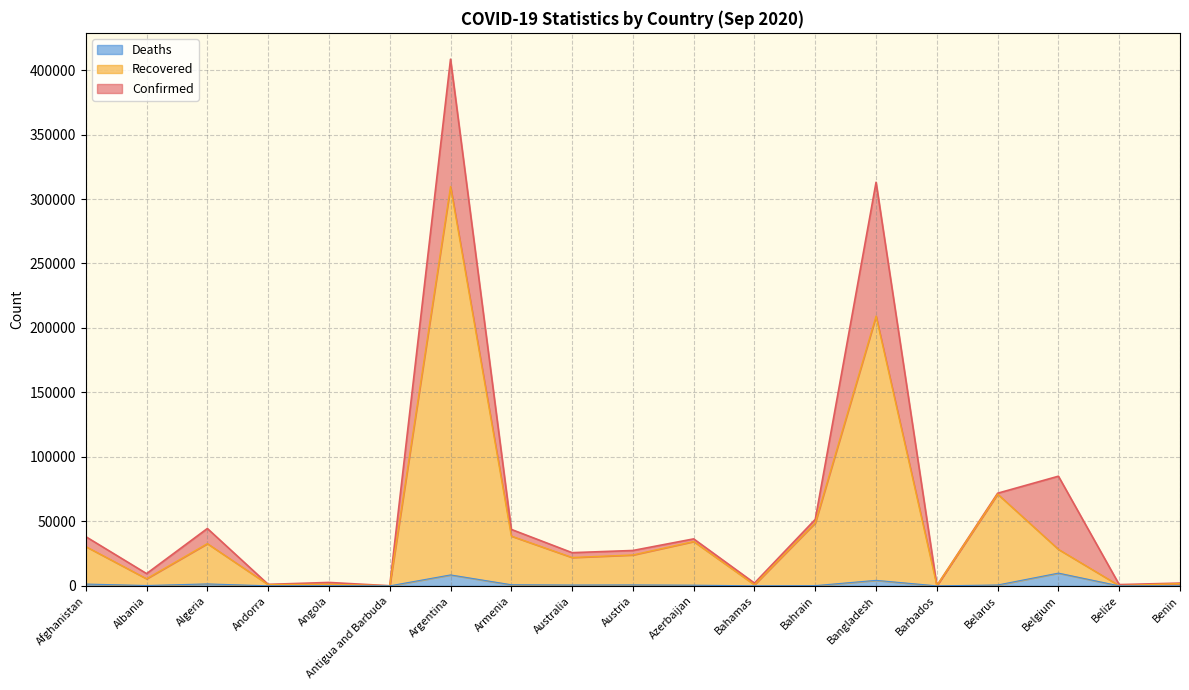

Rank the series by their average value, from highest to lowest.

Confirmed, Recovered, Deaths